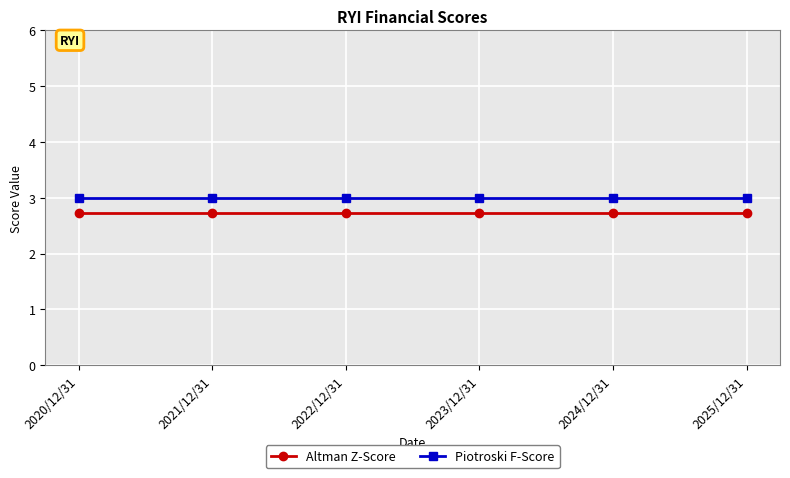

At 2022/12/31, list the series in order from smallest to largest.

Altman Z-Score, Piotroski F-Score